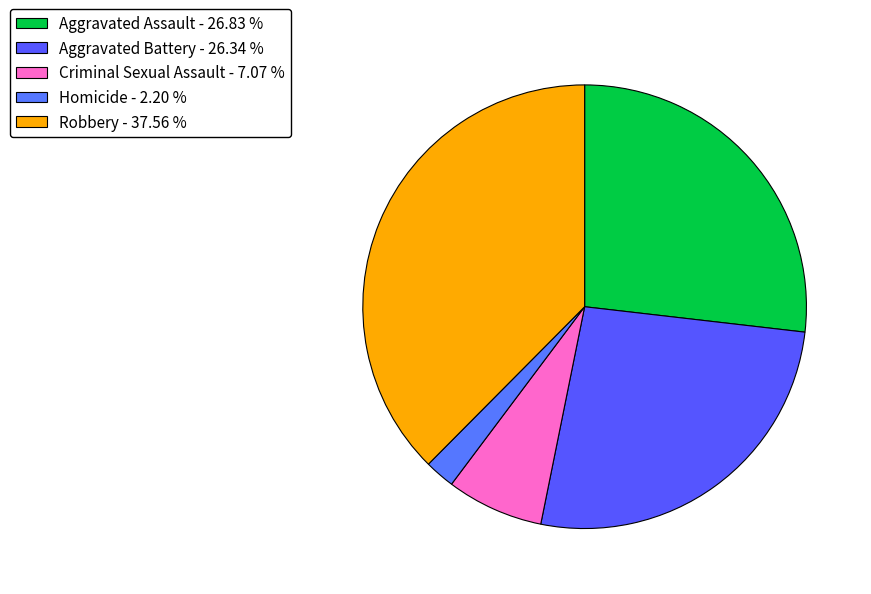

Which category has the biggest portion of the pie?

Robbery